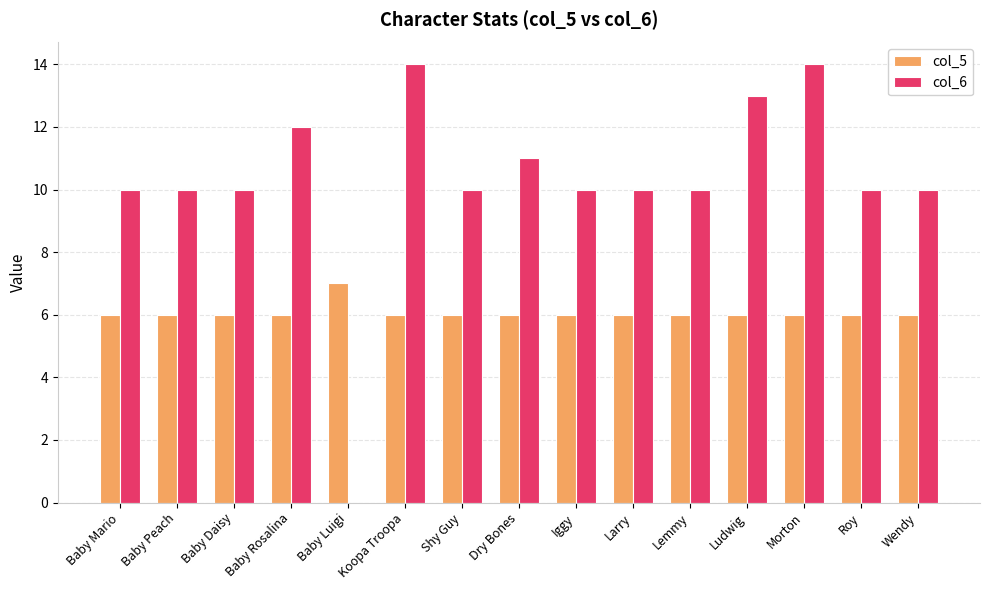

What is the sum of all col_5 values?

91